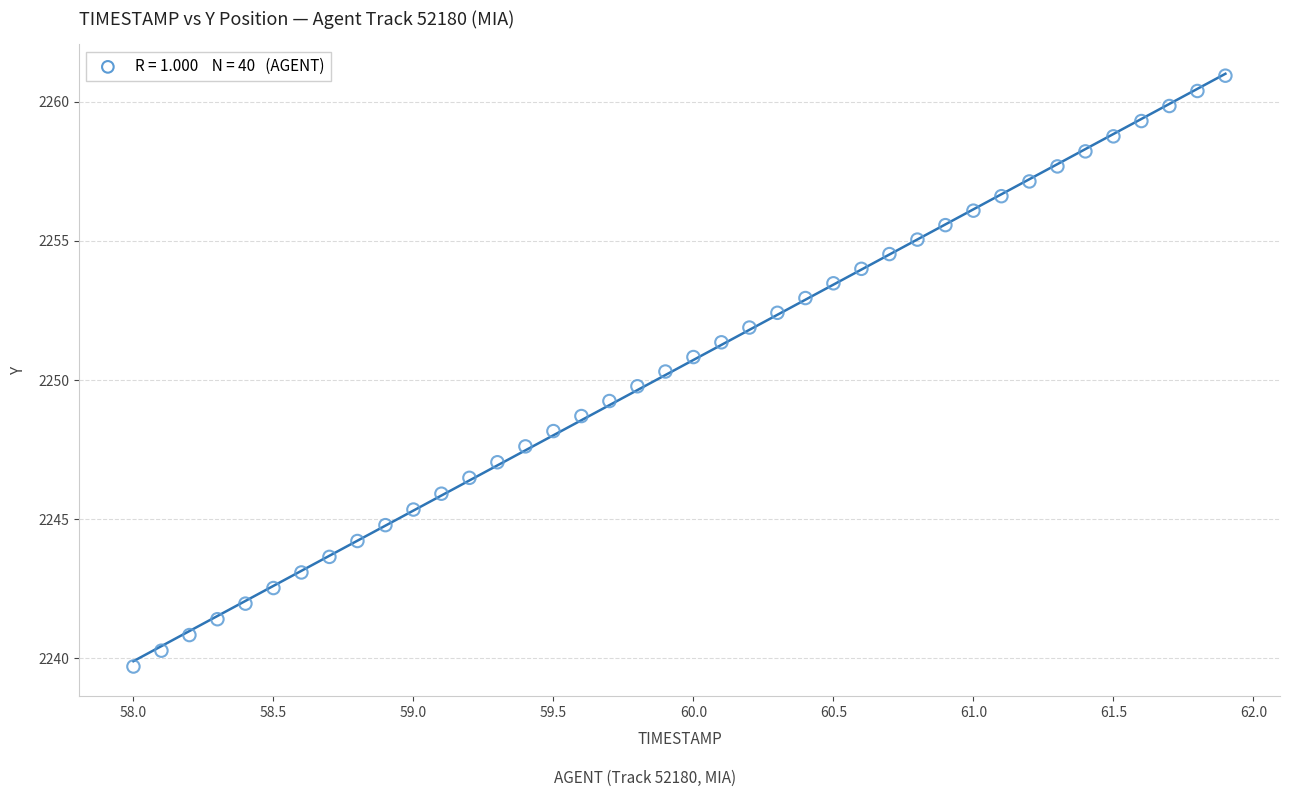

What is the range of X values (max minus min)?

3.9